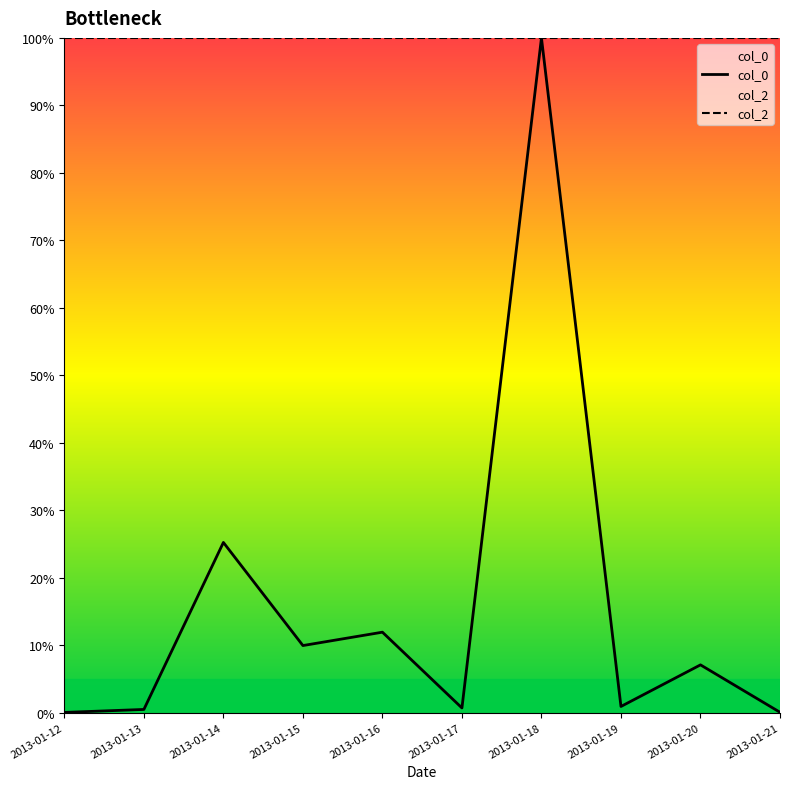

Reading left to right, list all the values displayed in this chart.

col_0: 0.0	0.5	25.2	9.9	11.9	0.7	100.0	0.9	7.1	0.0
col_2: 100.0	100.0	100.0	100.0	100.0	100.0	100.0	100.0	100.0	100.0